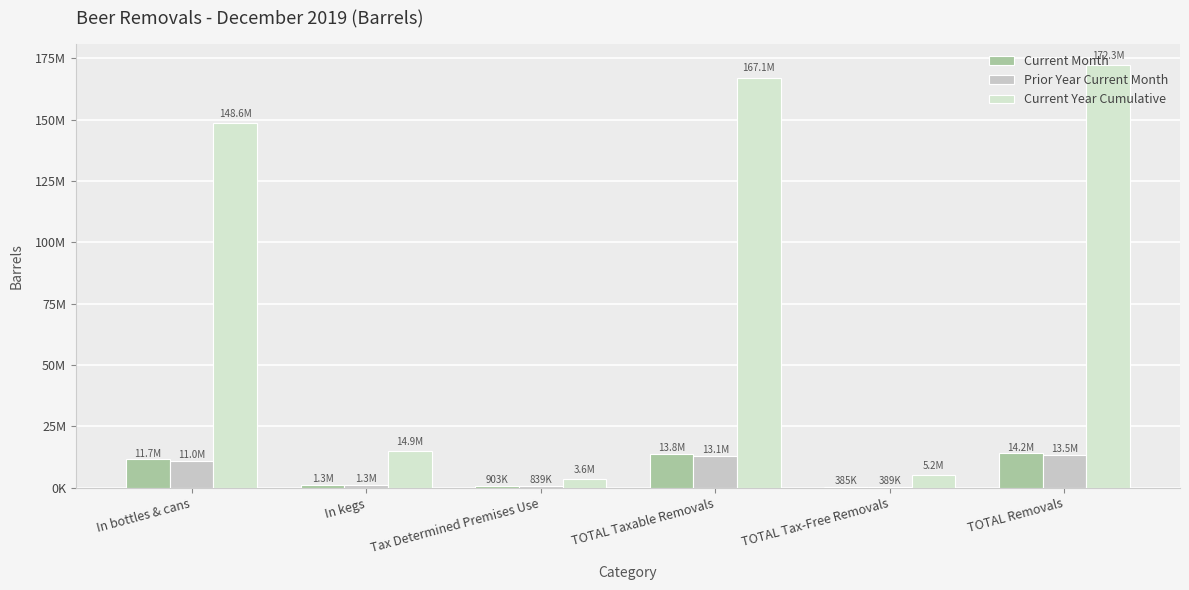

At how many categories does at least one series exceed 67216971?

3